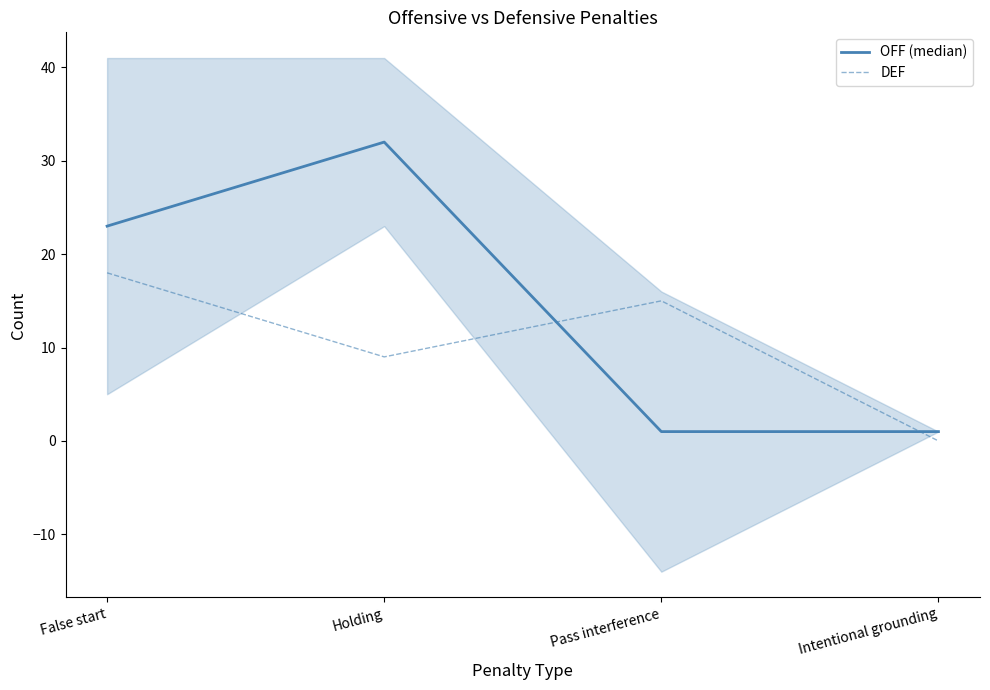

Which category has the highest value across all series?

Holding